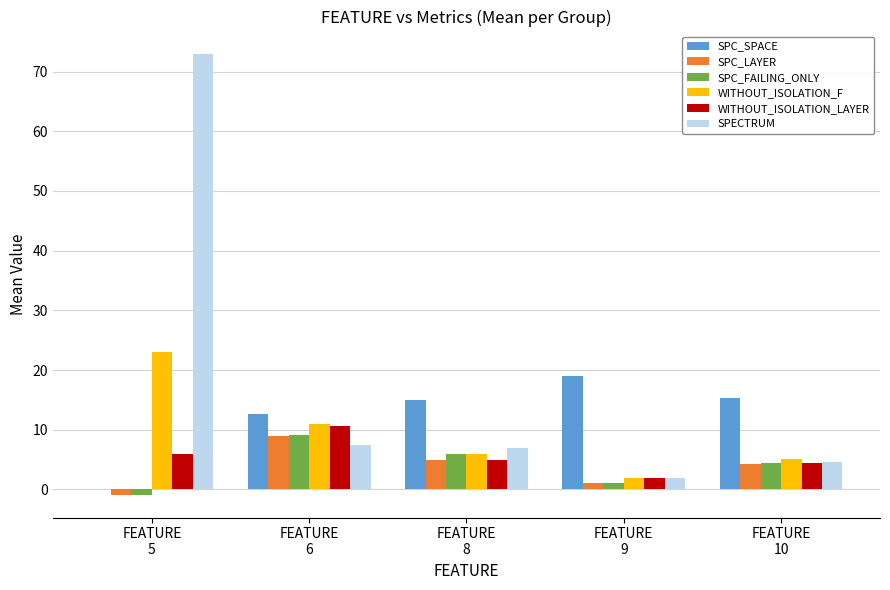

Count the SPC_FAILING_ONLY values in the range 1 to 6.

3